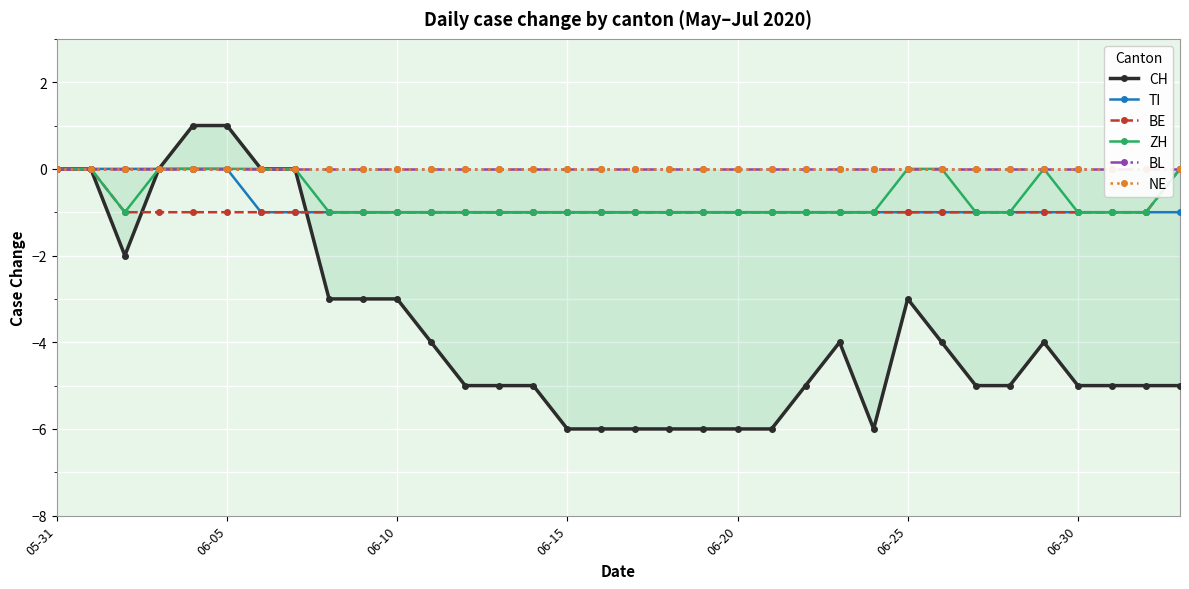

The value of TI at 06-25 is -2. True or false?

False